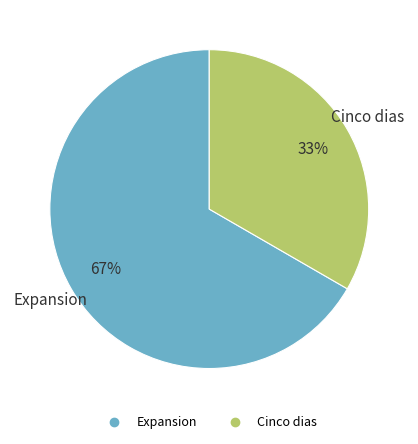

Which category accounts for the majority?

Expansion